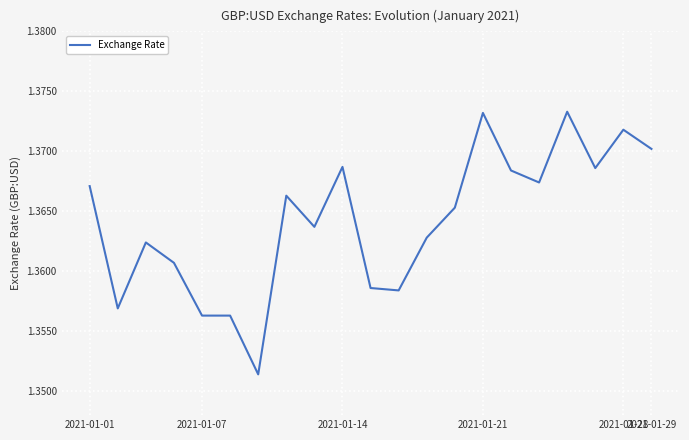

Reading right to left, extract all data points from this chart.

1.4	1.4	1.4	1.4	1.4	1.4	1.4	1.4	1.4	1.4	1.4	1.4	1.4	1.4	1.4	1.4	1.4	1.4	1.4	1.4	1.4